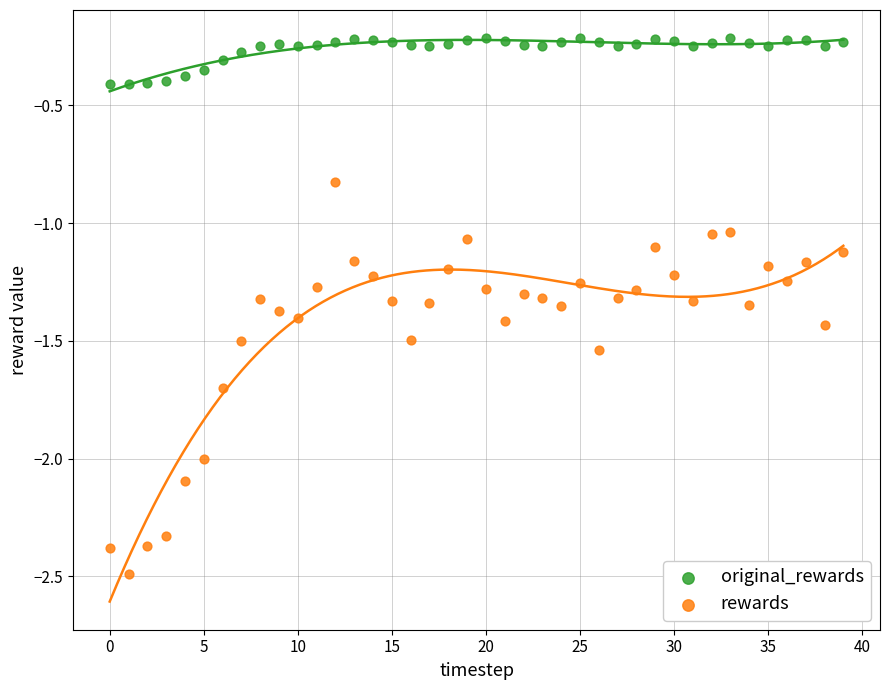

What are all the series names shown in the legend?

original_rewards, rewards